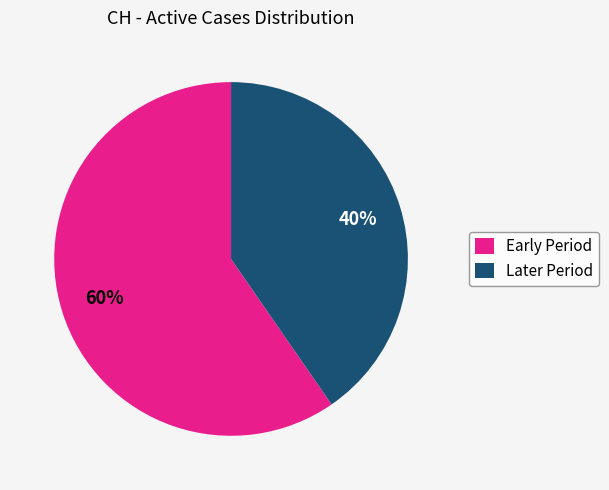

To the nearest percent, what is the average slice percentage?

50%